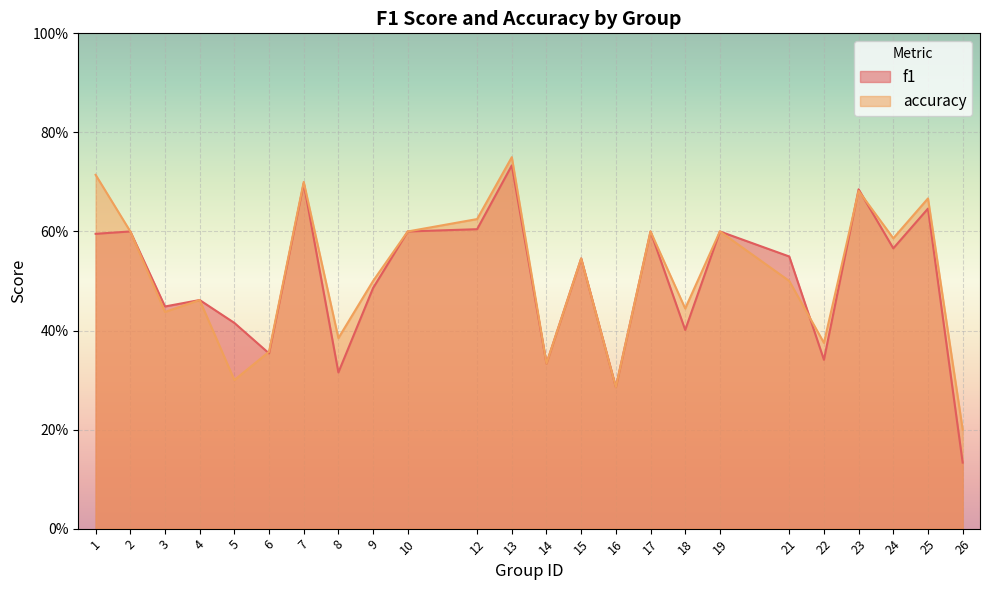

How many interior local peaks does the accuracy series have?

8